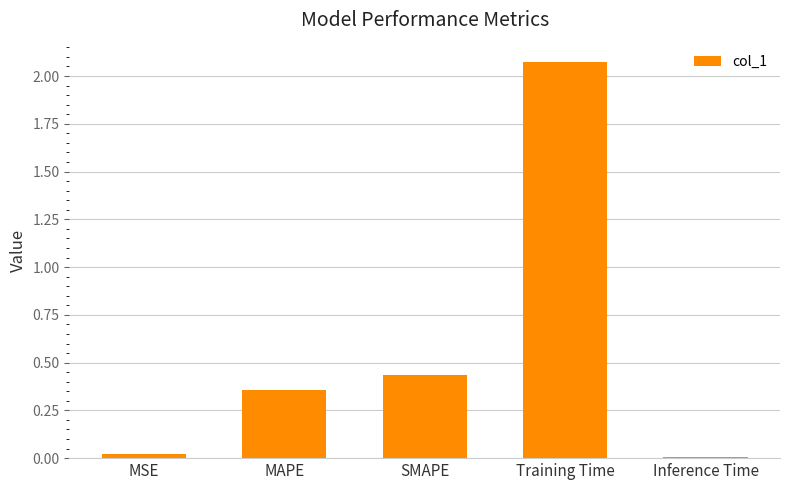

Which category has the highest value across all series?

Training Time